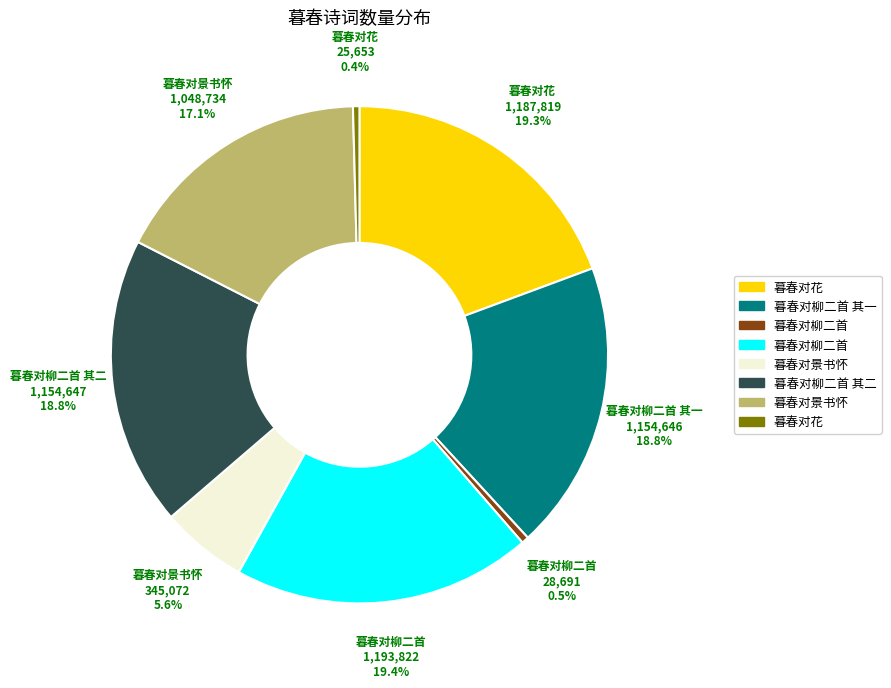

Does any single category account for the majority?

No